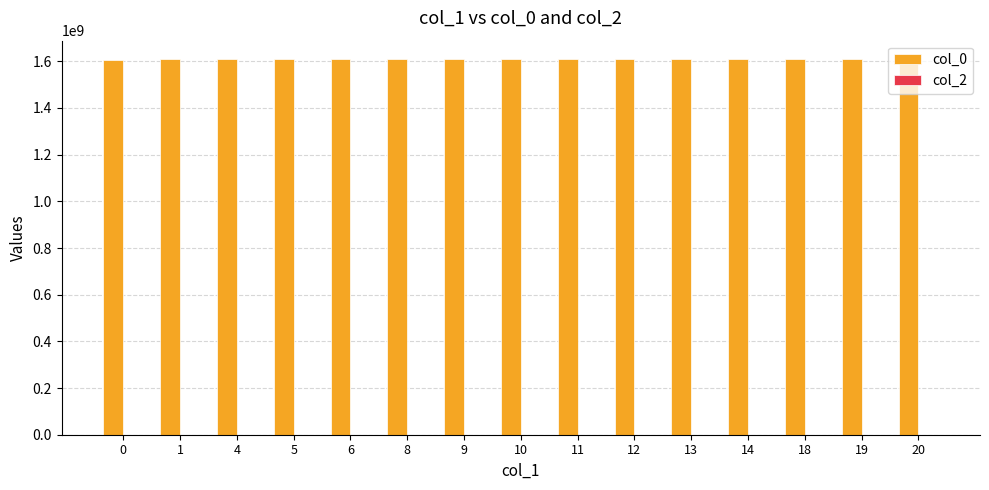

The value at 8 is 1607965681. True or false?

True